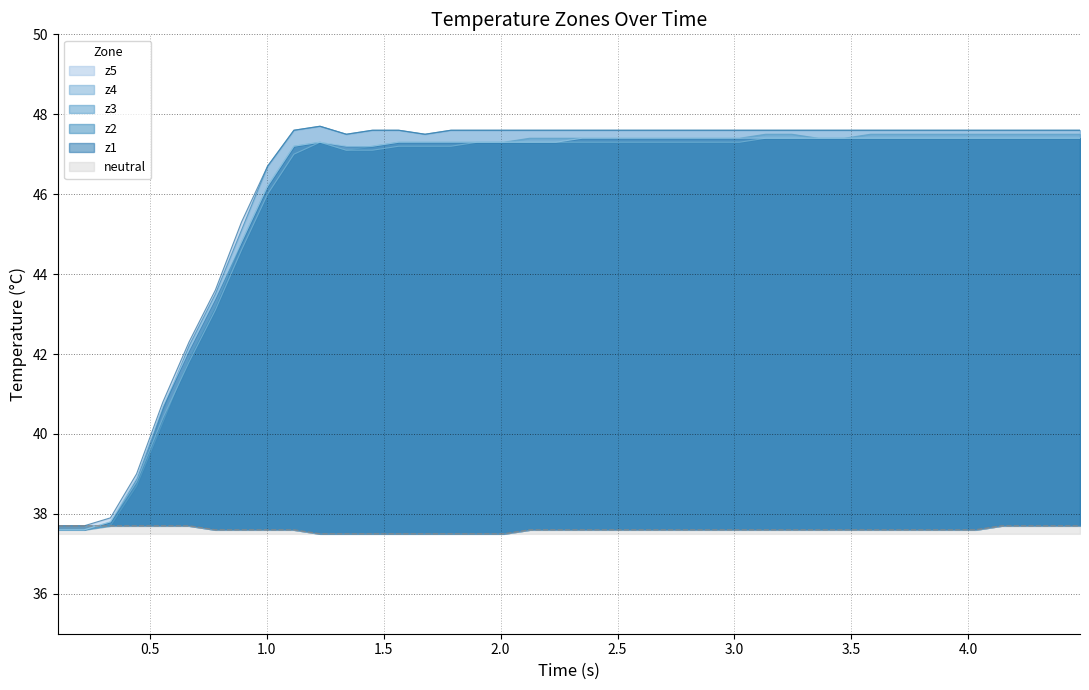

Which series has the widest spread of values?

z4